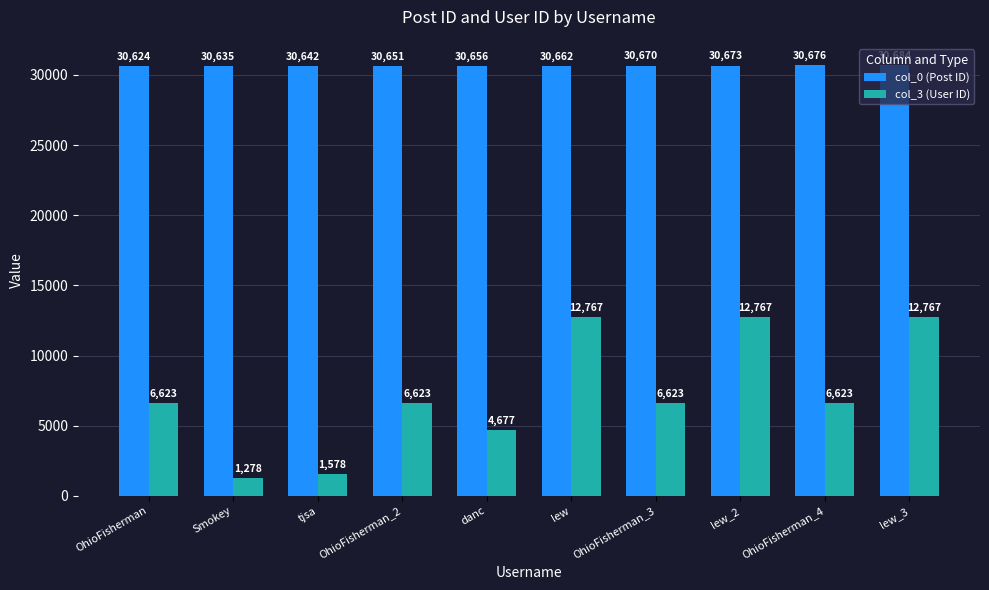

Reading left to right, extract all data points from this chart.

col_0 (Post ID): 30624	30635	30642	30651	30656	30662	30670	30673	30676	30684
col_3 (User ID): 6623	1278	1578	6623	4677	12767	6623	12767	6623	12767